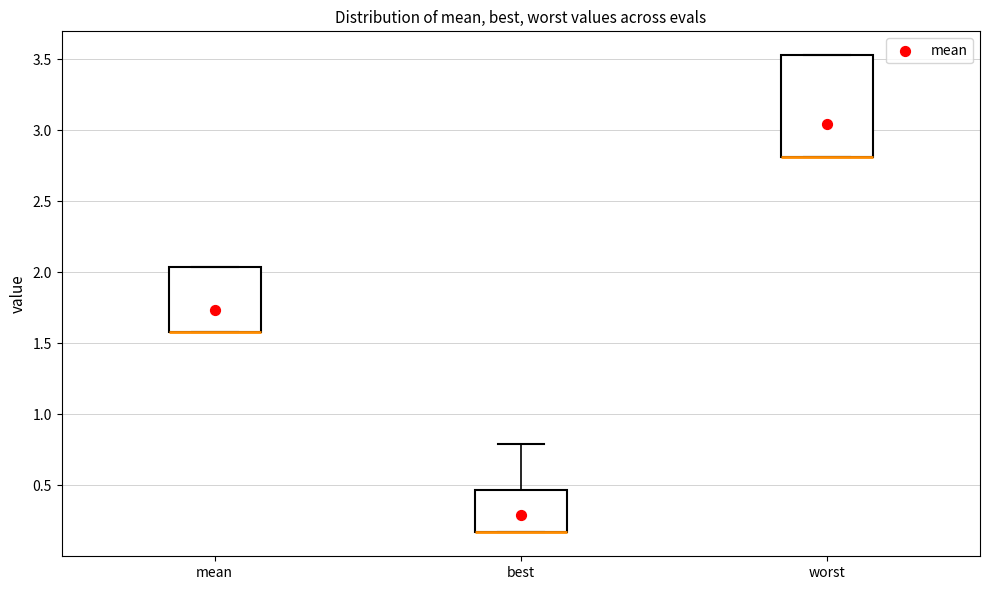

Where does the upper whisker of the box for best end on the y-axis? The values are not printed on the chart, so give them approximately, as read against the axis.

0.80